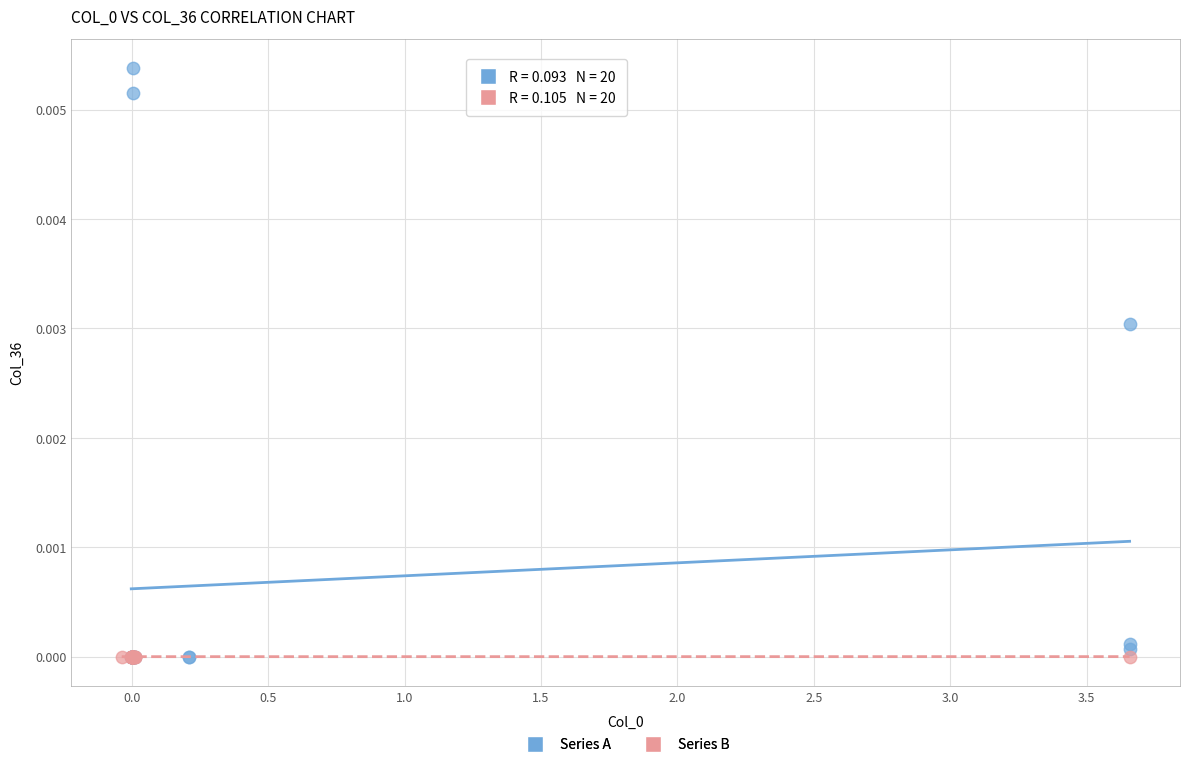

Which series has the widest spread of Y values?

Series A